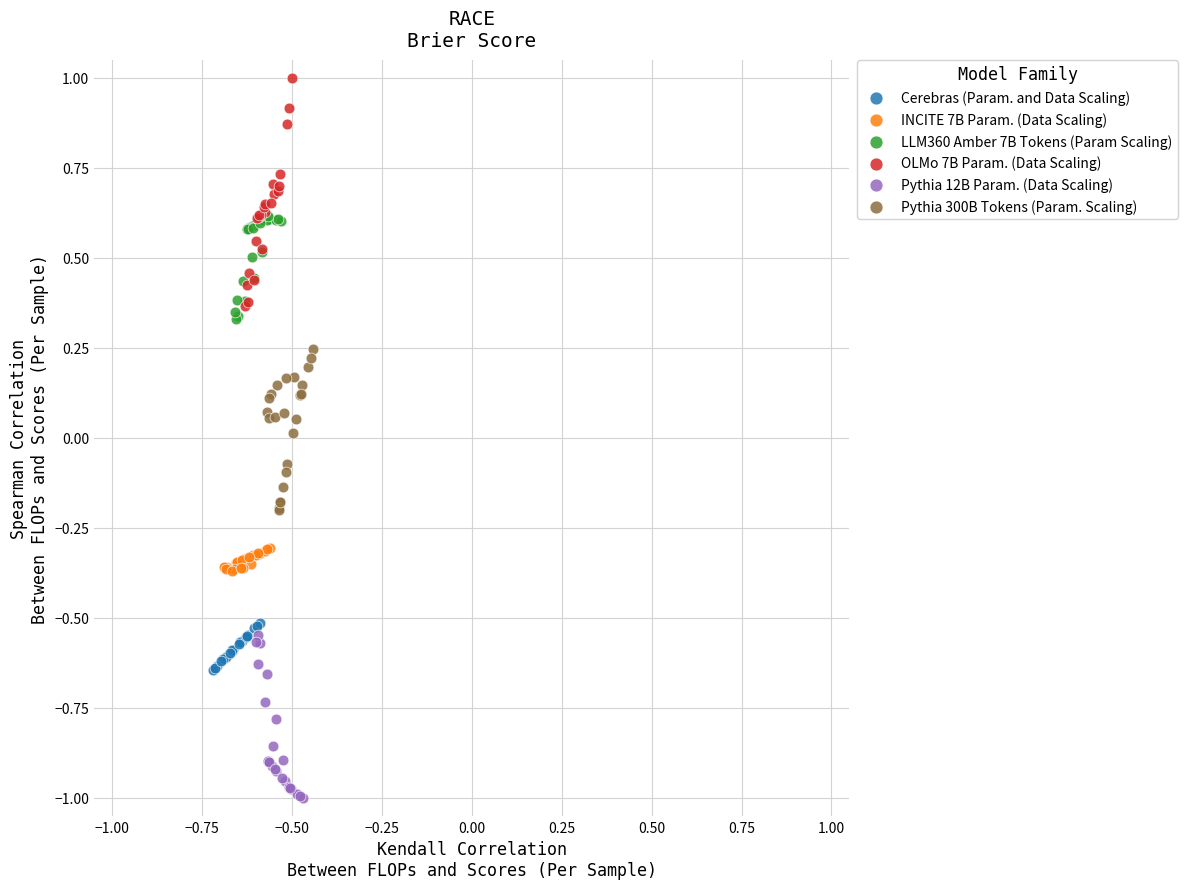

What are all the series names shown in the legend?

Cerebras (Param. and Data Scaling), INCITE 7B Param. (Data Scaling), LLM360 Amber 7B Tokens (Param Scaling), OLMo 7B Param. (Data Scaling), Pythia 12B Param. (Data Scaling), Pythia 300B Tokens (Param. Scaling)